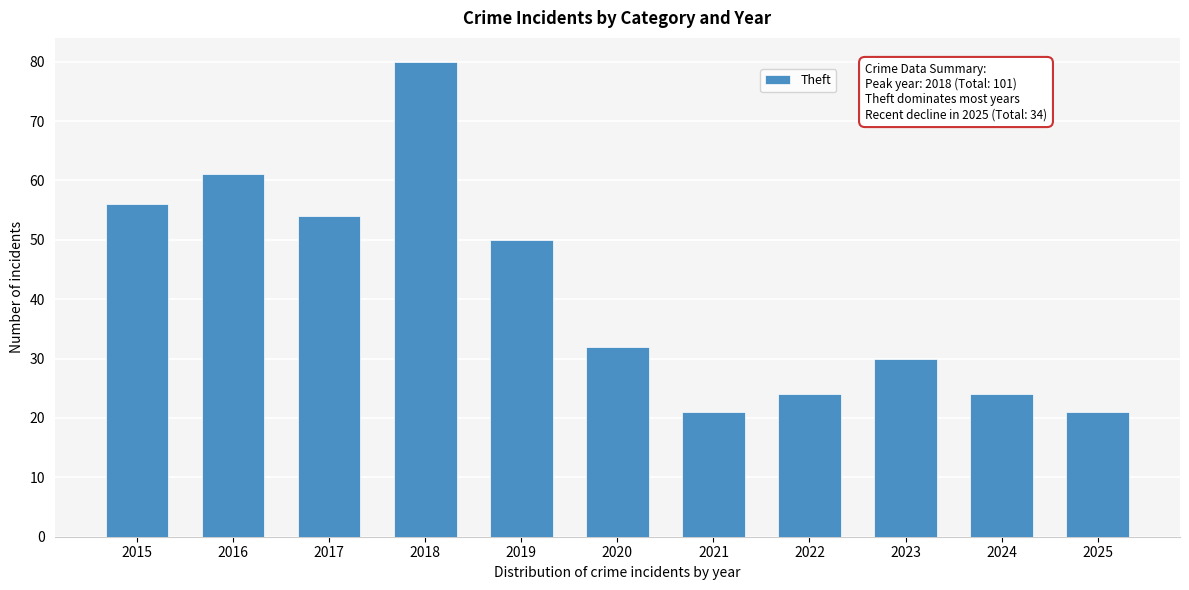

What is the value of the 10th bar from the left?

24